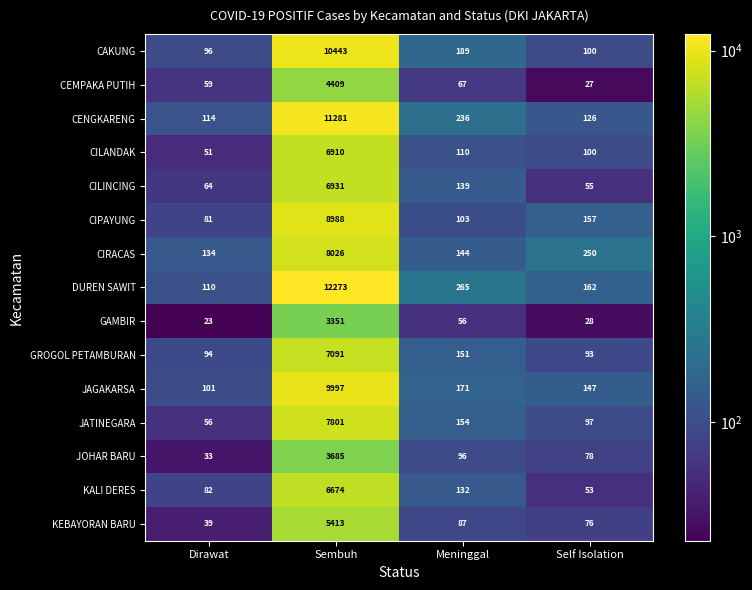

Which series has the largest total across all categories?

DUREN SAWIT